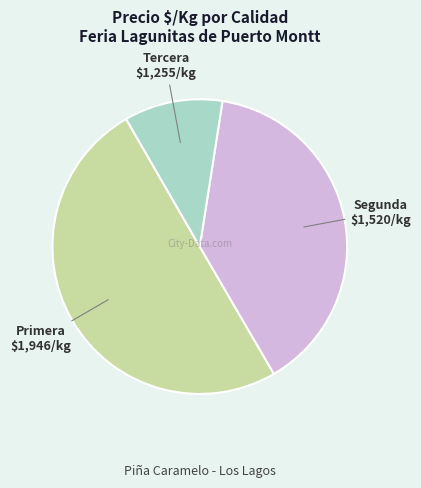

True or false: Primera accounts for 50% of the total.

True